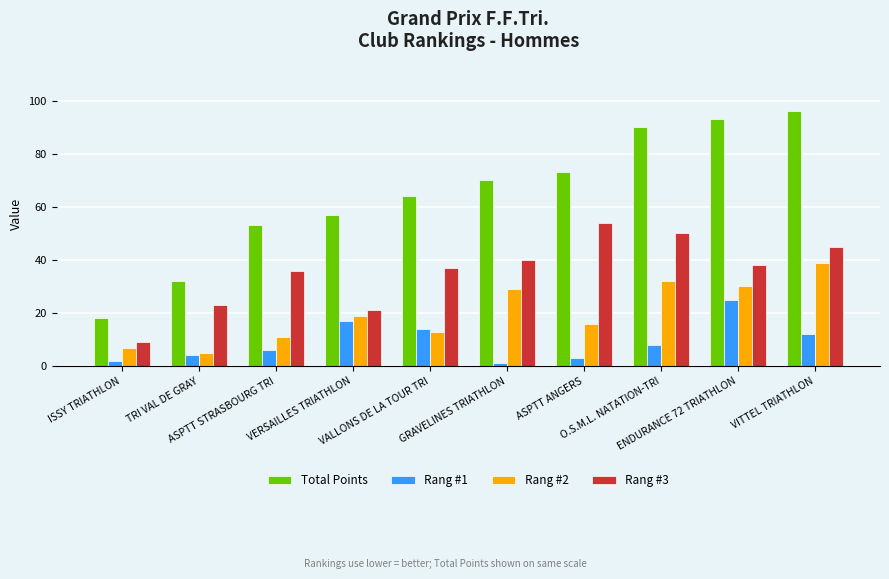

How many categories are shown in the chart?

10